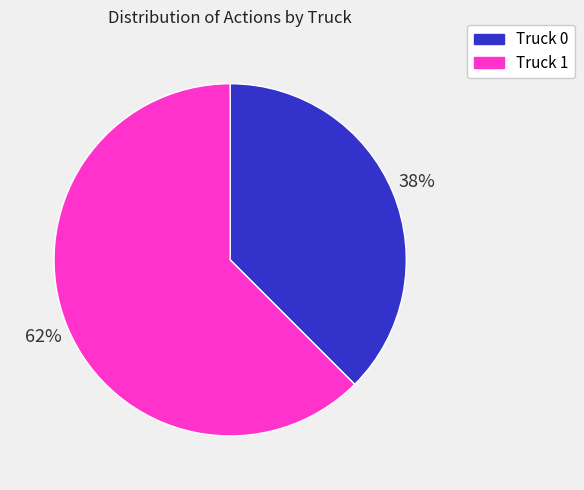

Do Truck 1 and Truck 0 together represent more than half of the pie?

Yes